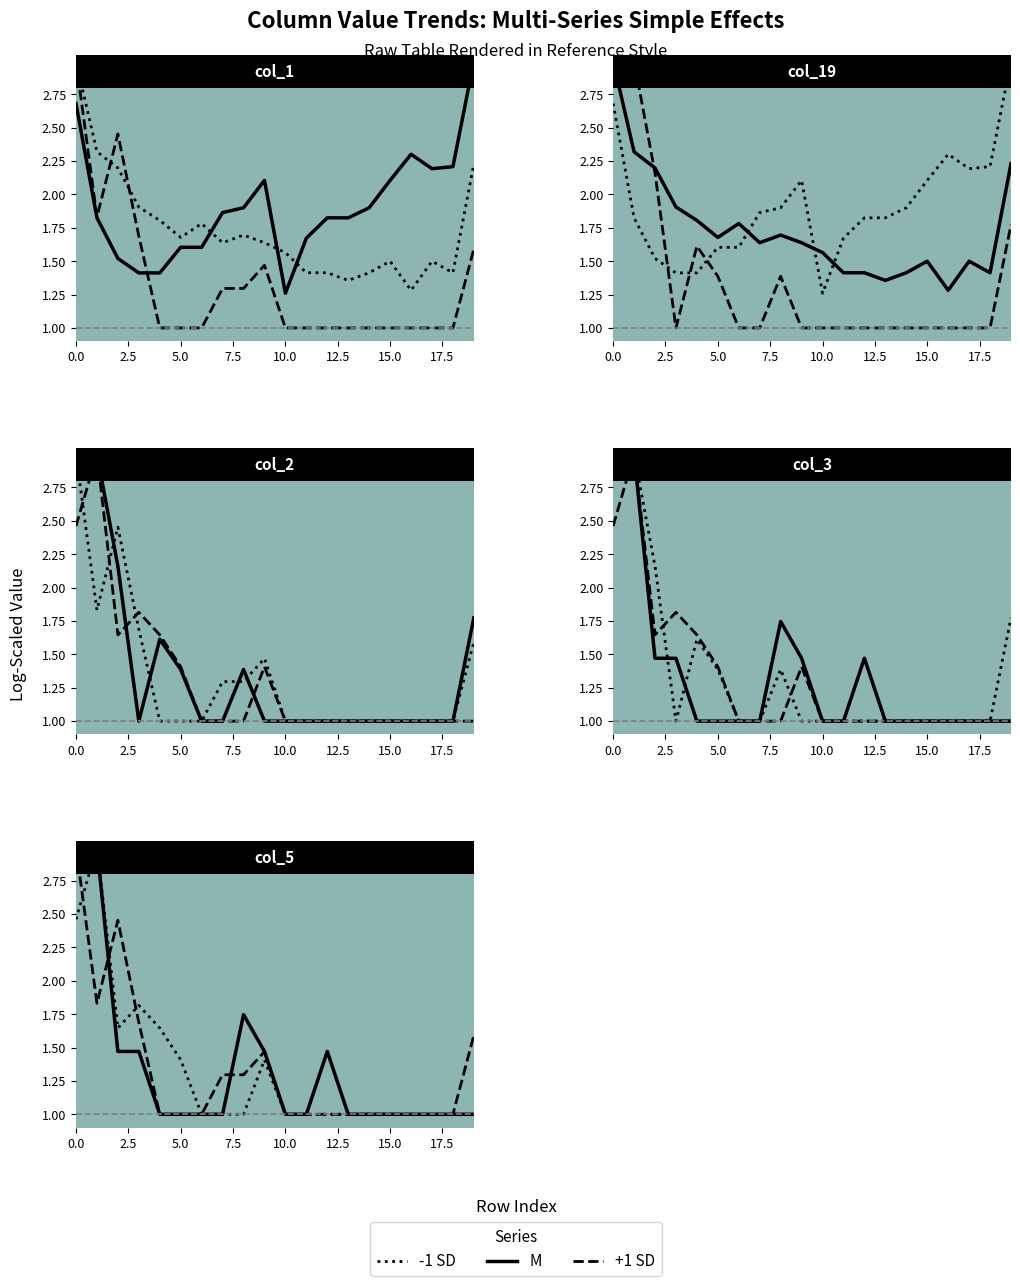

Is it true that +1 SD equals 1.0 at 10?

True